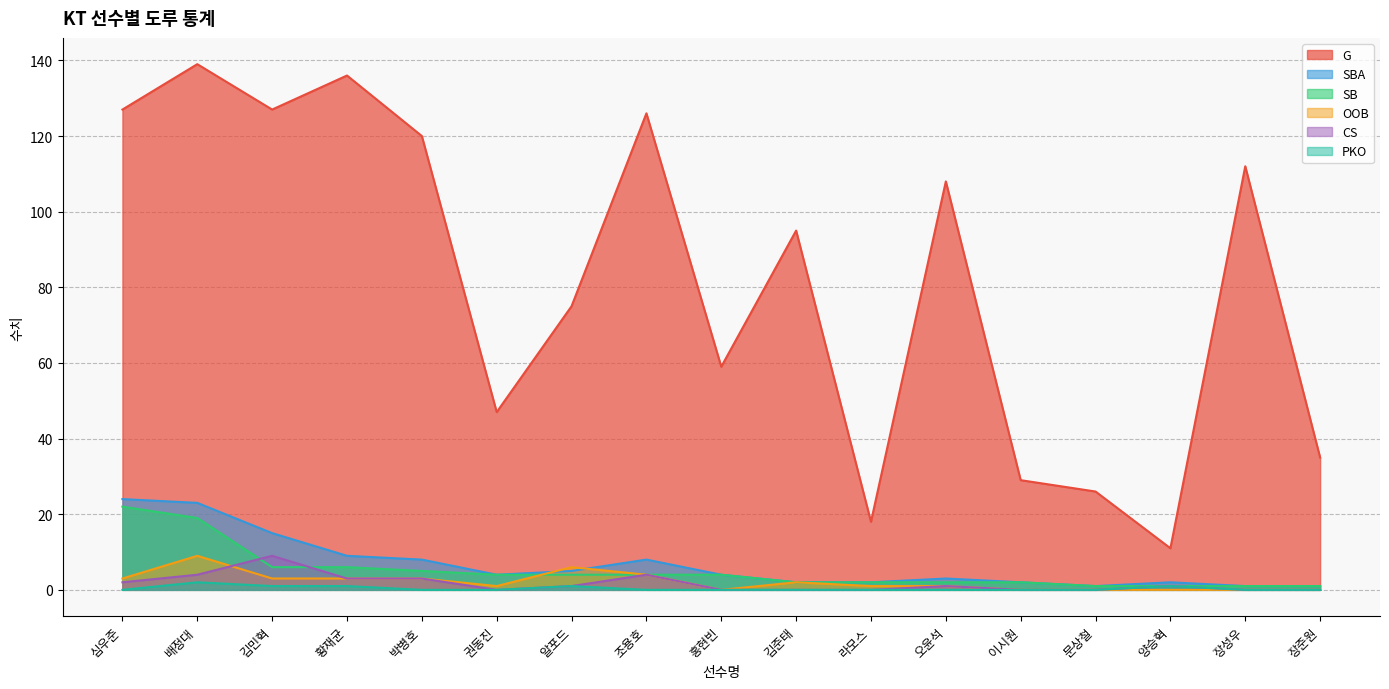

Reading left to right, extract all data points from this chart.

G: 심우준=127	배정대=139	김민혁=127	황재균=136	박병호=120	권동진=47	알포드=75	조용호=126	홍현빈=59	김준태=95	라모스=18	오윤석=108	이시원=29	문상철=26	양승혁=11	장성우=112	장준원=35
SBA: 심우준=24	배정대=23	김민혁=15	황재균=9	박병호=8	권동진=4	알포드=5	조용호=8	홍현빈=4	김준태=2	라모스=2	오윤석=3	이시원=2	문상철=1	양승혁=2	장성우=1	장준원=1
SB: 심우준=22	배정대=19	김민혁=6	황재균=6	박병호=5	권동진=4	알포드=4	조용호=4	홍현빈=4	김준태=2	라모스=2	오윤석=2	이시원=2	문상철=1	양승혁=1	장성우=1	장준원=1
OOB: 심우준=3	배정대=9	김민혁=3	황재균=3	박병호=3	권동진=1	알포드=6	조용호=4	홍현빈=0	김준태=2	라모스=1	오윤석=1	이시원=0	문상철=0	양승혁=0	장성우=0	장준원=0
CS: 심우준=2	배정대=4	김민혁=9	황재균=3	박병호=3	권동진=0	알포드=1	조용호=4	홍현빈=0	김준태=0	라모스=0	오윤석=1	이시원=0	문상철=0	양승혁=1	장성우=0	장준원=0
PKO: 심우준=0	배정대=2	김민혁=1	황재균=1	박병호=0	권동진=0	알포드=1	조용호=0	홍현빈=0	김준태=0	라모스=0	오윤석=0	이시원=0	문상철=0	양승혁=1	장성우=0	장준원=0